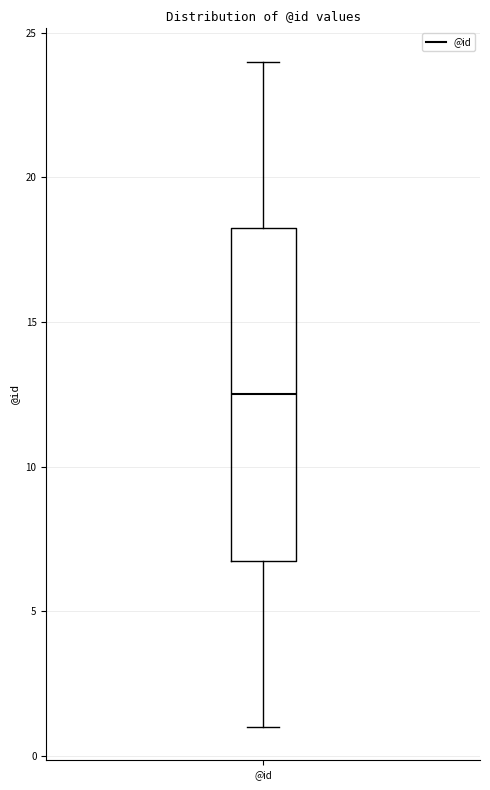

Read this box plot against the y-axis: the position of the median line, the range covered by the box, and the ends of both whiskers. The values are not printed on the chart, so give them approximately, as read against the axis.

median 12.5, box 7.0 to 18.5, whiskers 1.0 to 24.0